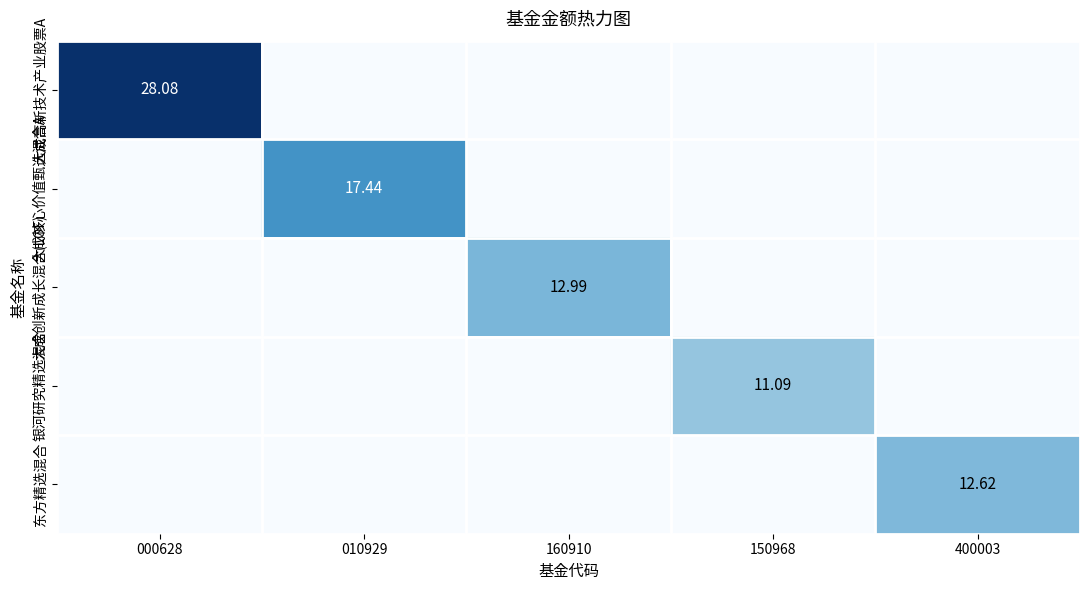

How many values in the 银河研究精选混合 series exceed 0?

1